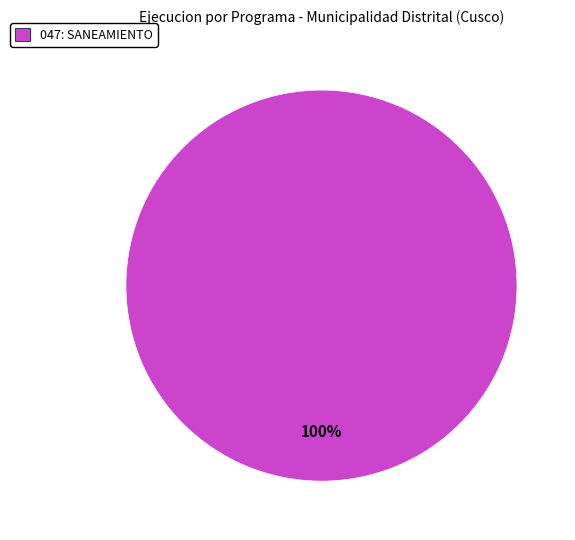

Does any single category account for the majority?

Yes